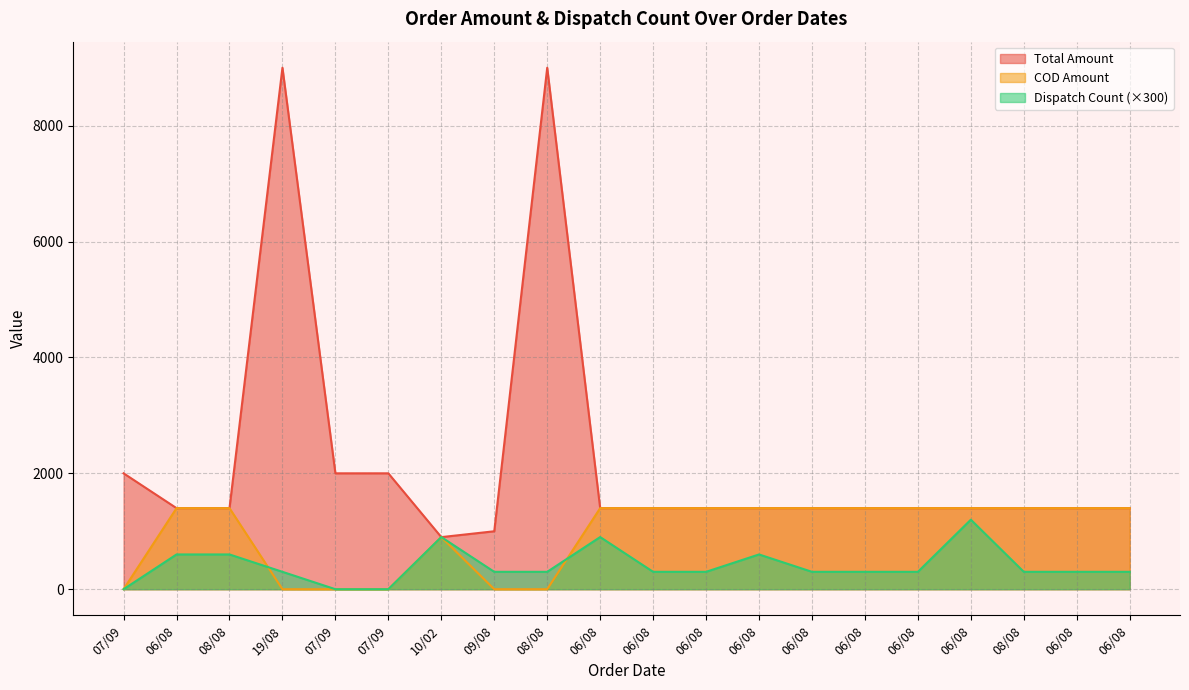

True or false: Total Amount and COD Amount intersect in this chart.

False